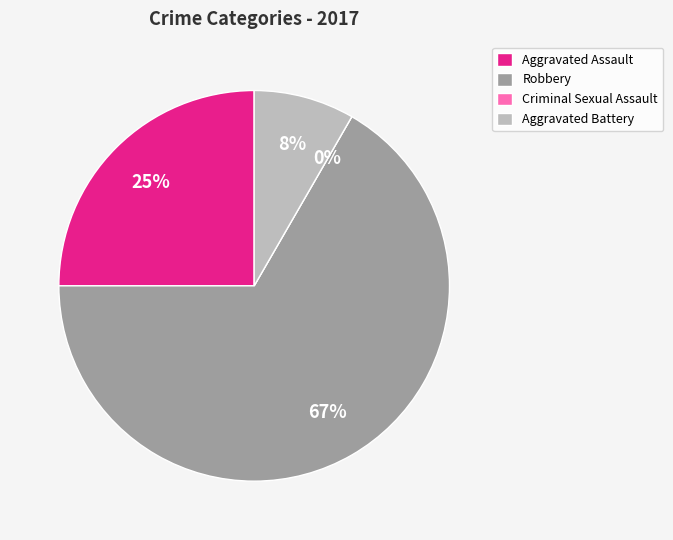

Which category has the smallest portion of the pie?

Criminal Sexual Assault